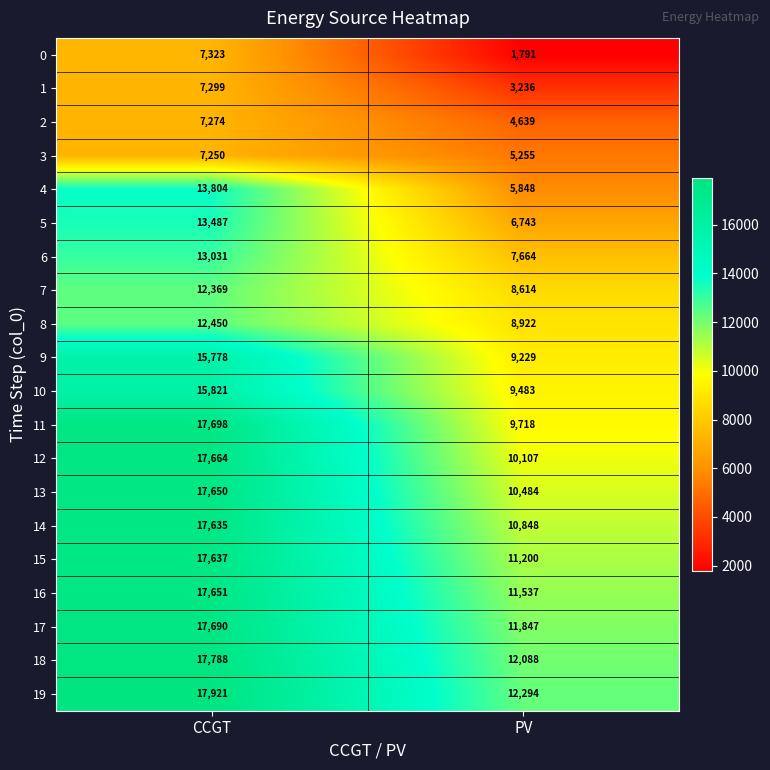

Which label corresponds to the largest value in the chart?

CCGT